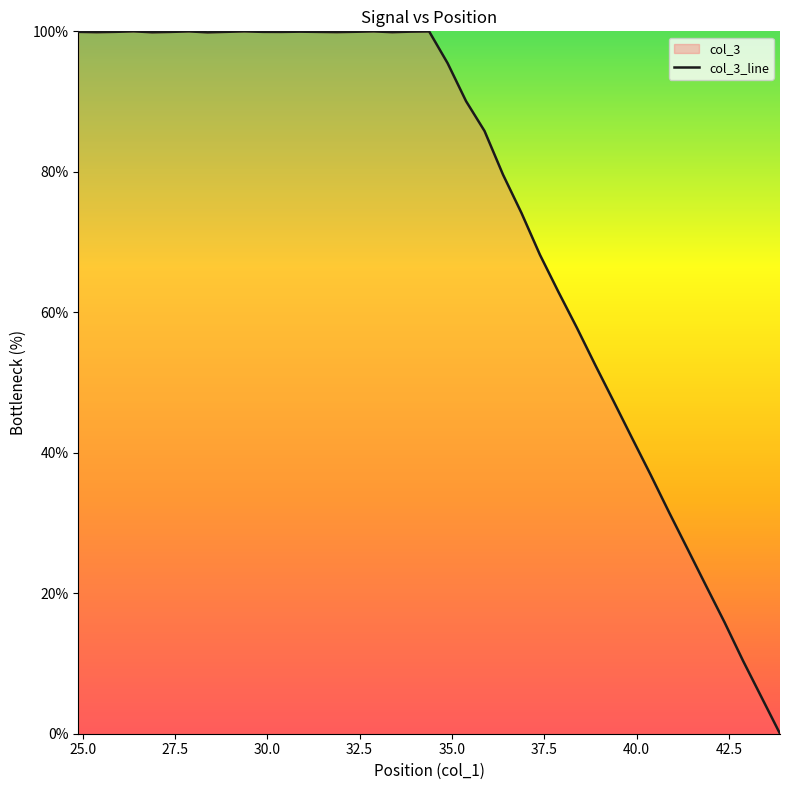

What is the difference between the maximum and minimum values?

100.0